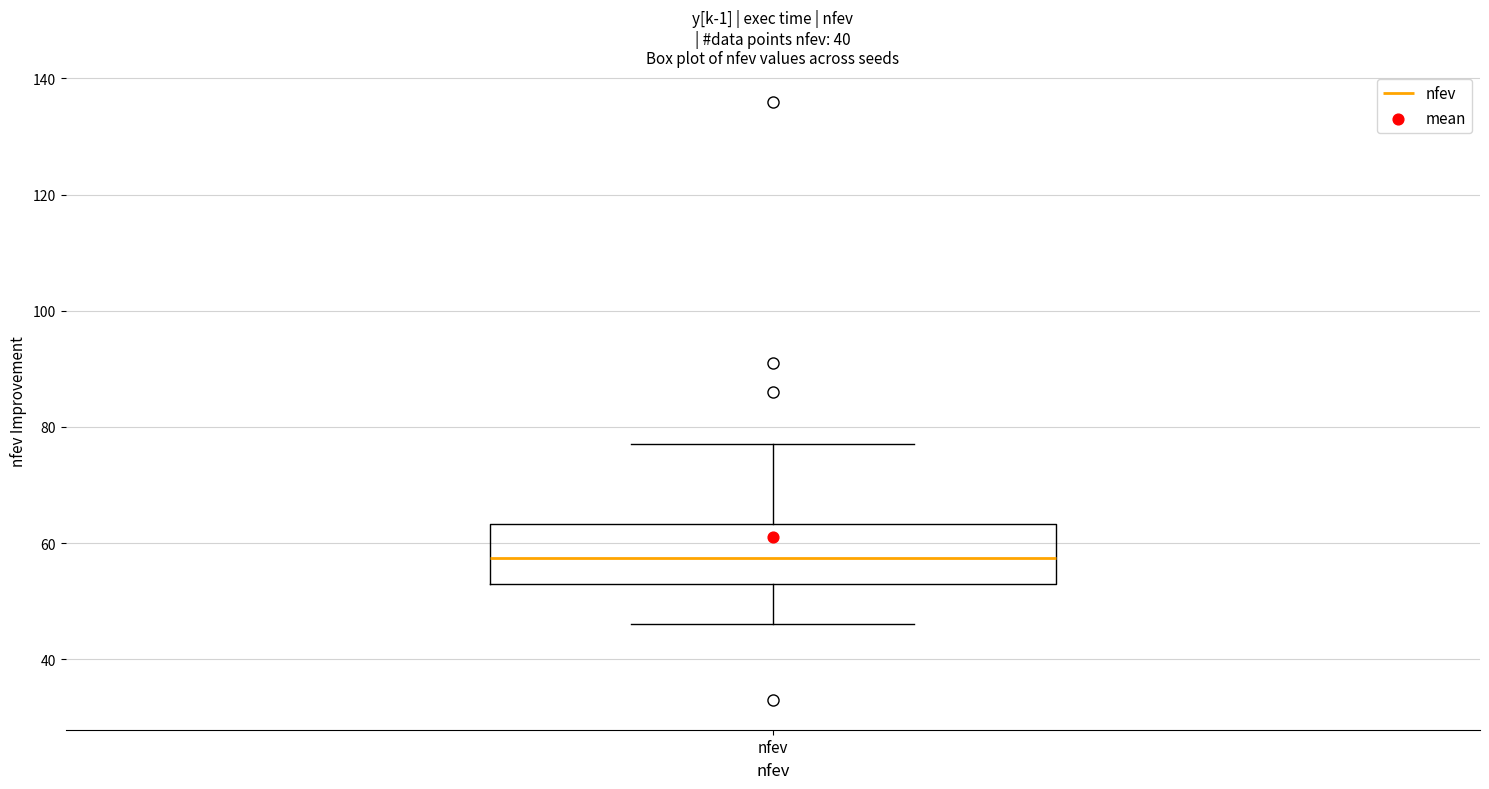

Read this box plot against the y-axis: the position of the median line, the range covered by the box, and the ends of both whiskers. The values are not printed on the chart, so give them approximately, as read against the axis.

median 58, box 54 to 64, whiskers 46 to 78